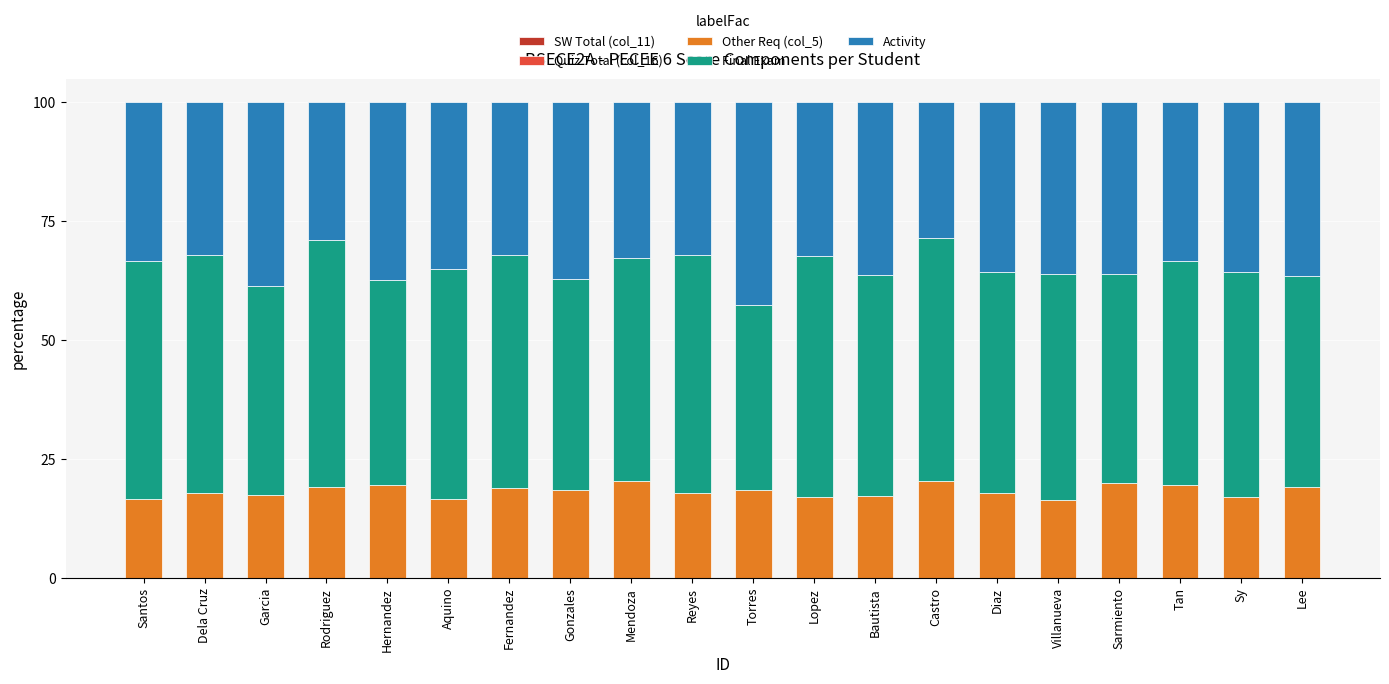

What is the total value across all series at Mendoza?

100.0